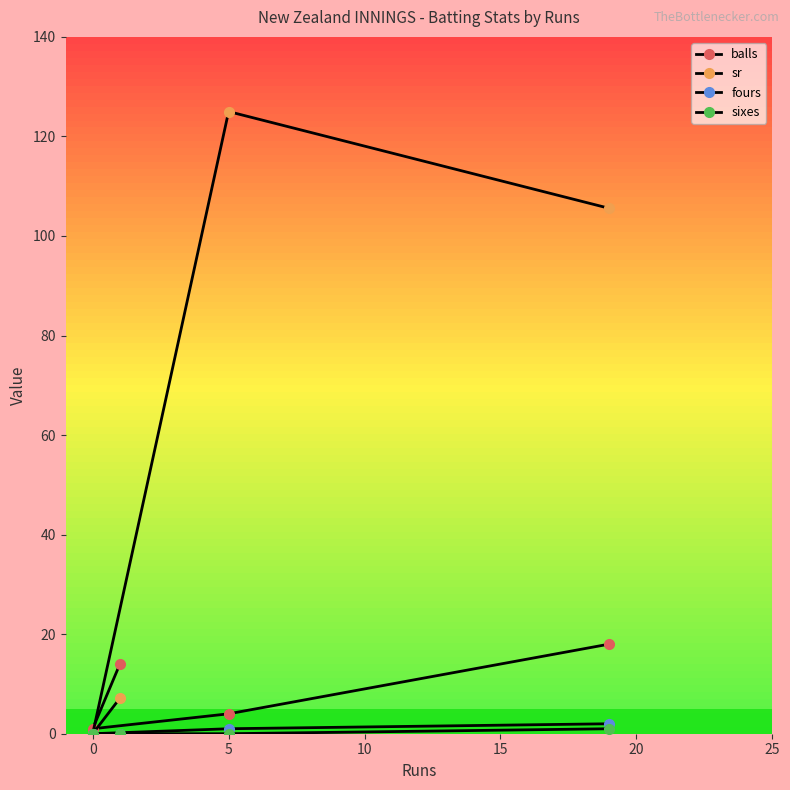

What is the maximum value shown in the chart?

125.0